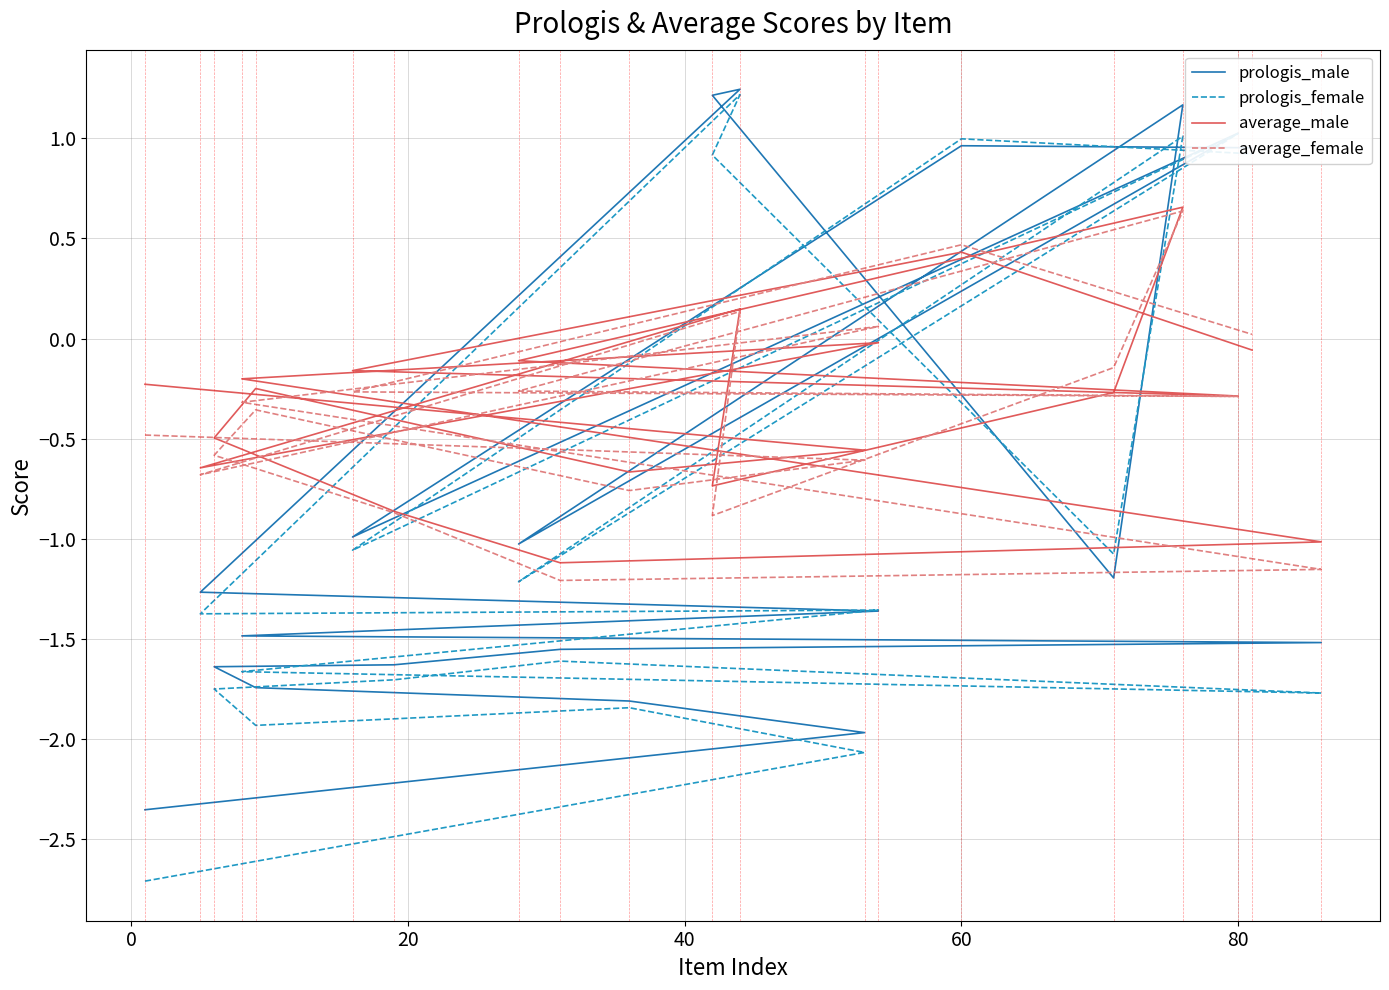

What is the difference between the maximum and minimum values in the average_male series?

1.8